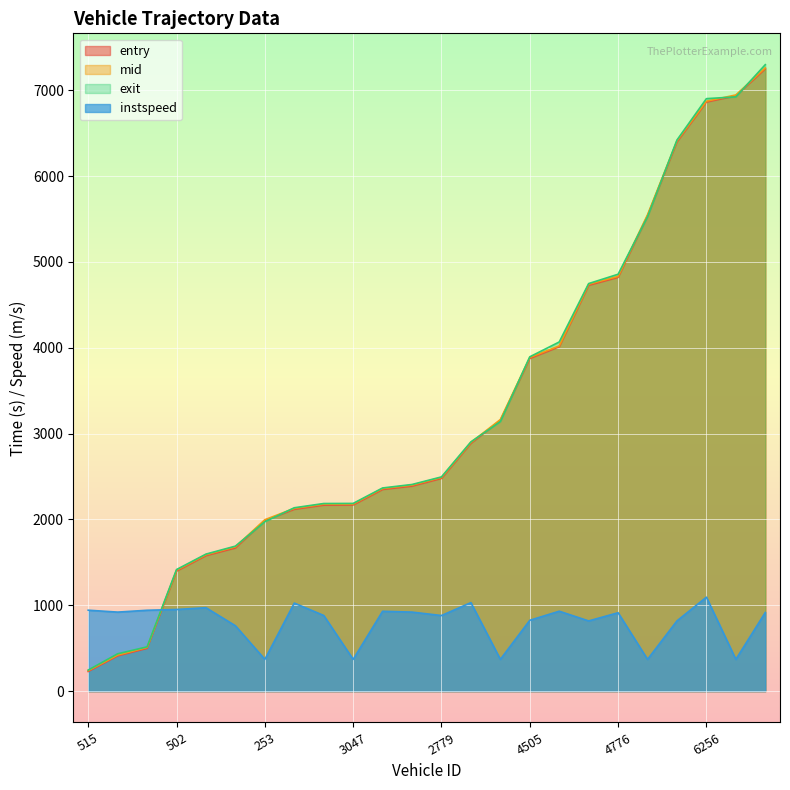

Reading left to right, extract all data points from this chart.

entry: 515=228.8	517=410.9	497=498.8	502=1398.9	516=1579.4	498=1668.9	253=1987.8	2496=2119.1	3049=2167.7	3047=2169.7	3040=2350.1	2511=2389.3	2779=2478.8	3041=2887.9	2510=3155.2	4505=3876.3	4501=4012.8	4512=4728.8	4776=4821.2	4514=5538.8	6502=6400.2	6256=6864.3	6500=6936.0	6782=7250.9
mid: 515=239.1	517=421.1	497=509.4	502=1409.1	516=1589.2	498=1681.4	253=1997.3	2496=2129.0	3049=2178.2	3047=2180.1	3040=2360.5	2511=2400.1	2779=2489.3	3041=2897.2	2510=3164.2	4505=3887.3	4501=4022.6	4512=4740.2	4776=4832.1	4514=5550.0	6502=6412.2	6256=6873.2	6500=6946.1	6782=7261.1
exit: 515=245.6	517=435.3	497=515.8	502=1416.6	516=1596.6	498=1689.5	253=1974.2	2496=2136.4	3049=2185.9	3047=2187.2	3040=2367.1	2511=2407.6	2779=2495.9	3041=2904.4	2510=3140.8	4505=3895.2	4501=4067.9	4512=4748.5	4776=4857.0	4514=5527.9	6502=6420.7	6256=6902.9	6500=6923.7	6782=7298.9
instspeed: 515=943.1	517=920.9	497=942.3	502=951.2	516=972.0	498=761.7	253=370.1	2496=1026.0	3049=881.6	3047=370.1	3040=930.5	2511=920.9	2779=880.9	3041=1031.2	2510=370.1	4505=825.4	4501=931.2	4512=818.0	4776=913.5	4514=370.1	6502=818.7	6256=1094.8	6500=370.1	6782=916.4